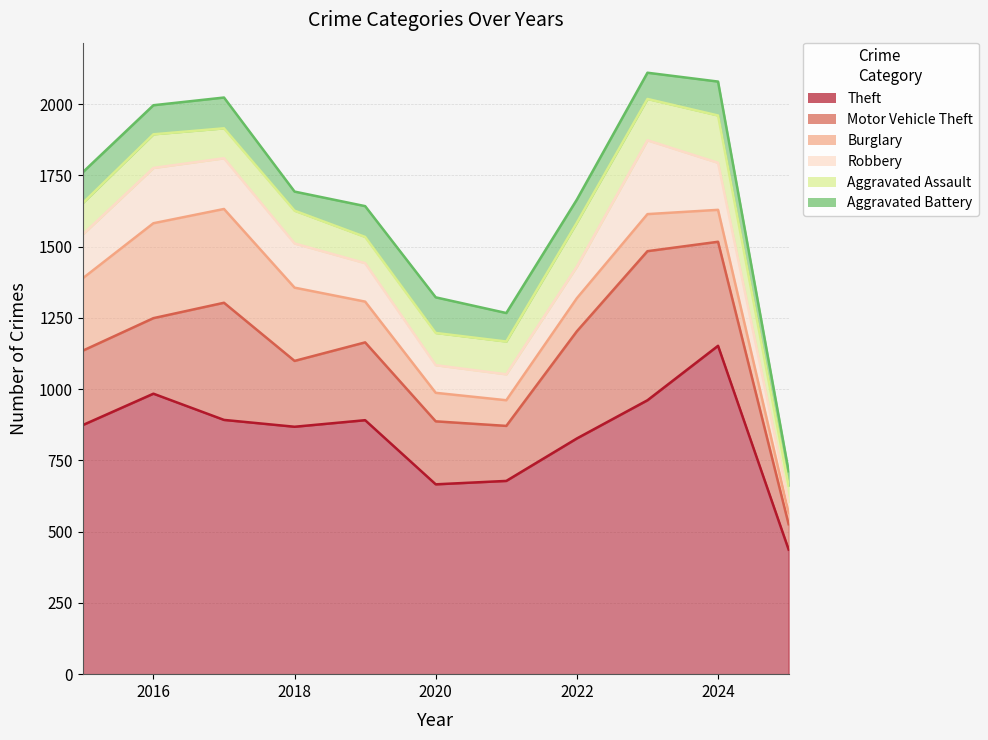

At which category does the chart reach its minimum across all series?

2025